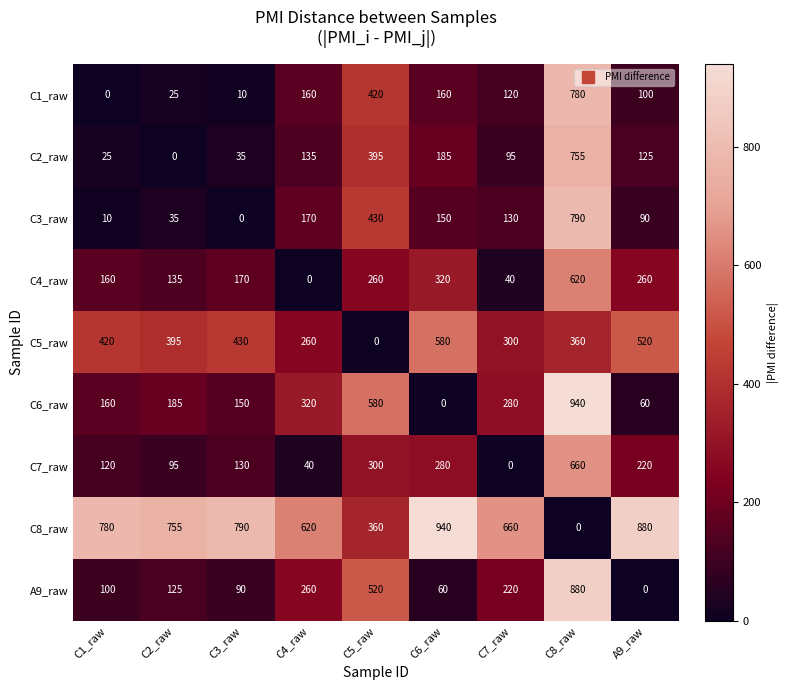

What is the average value of the C6_raw series?

297